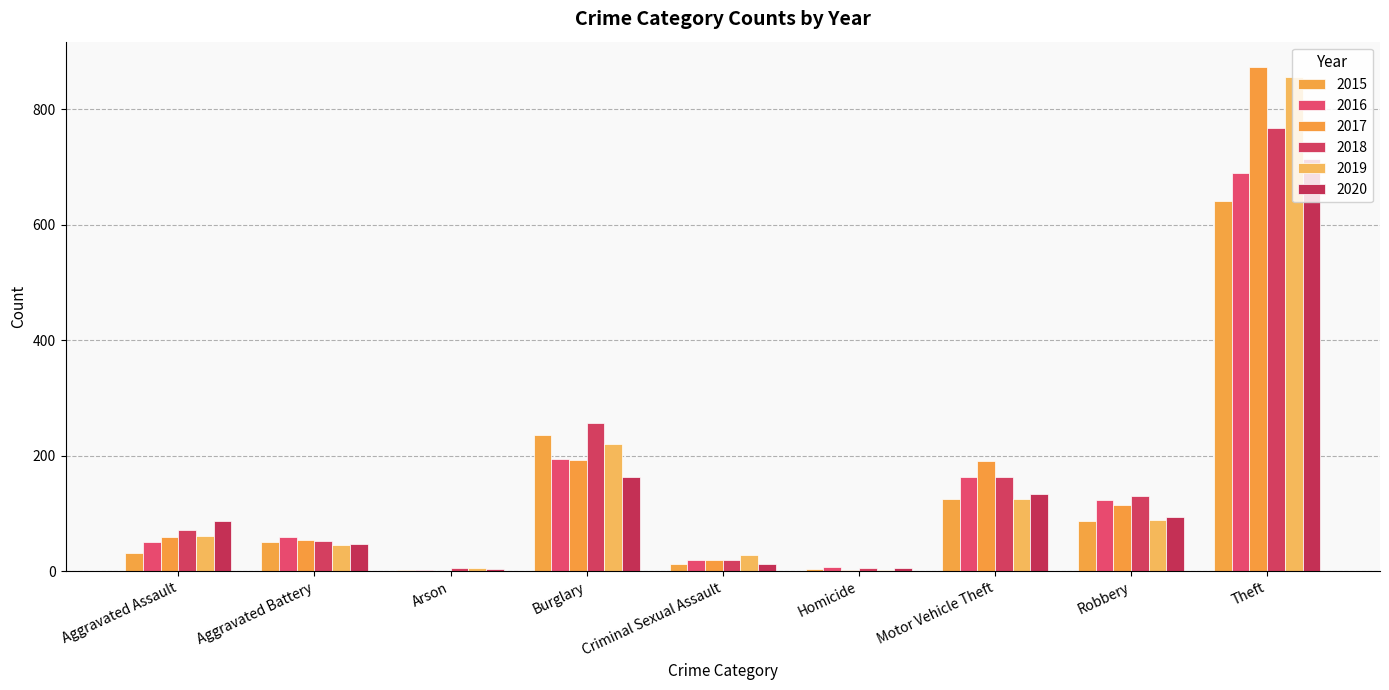

How many groups of bars are there?

9